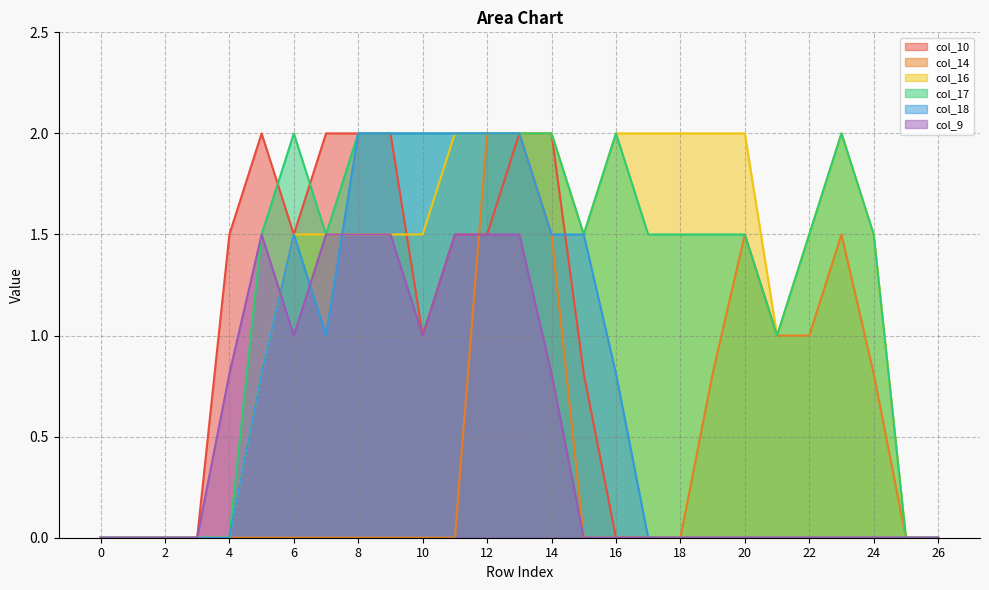

The col_9 series shows 1.0 at 24. True or false?

False